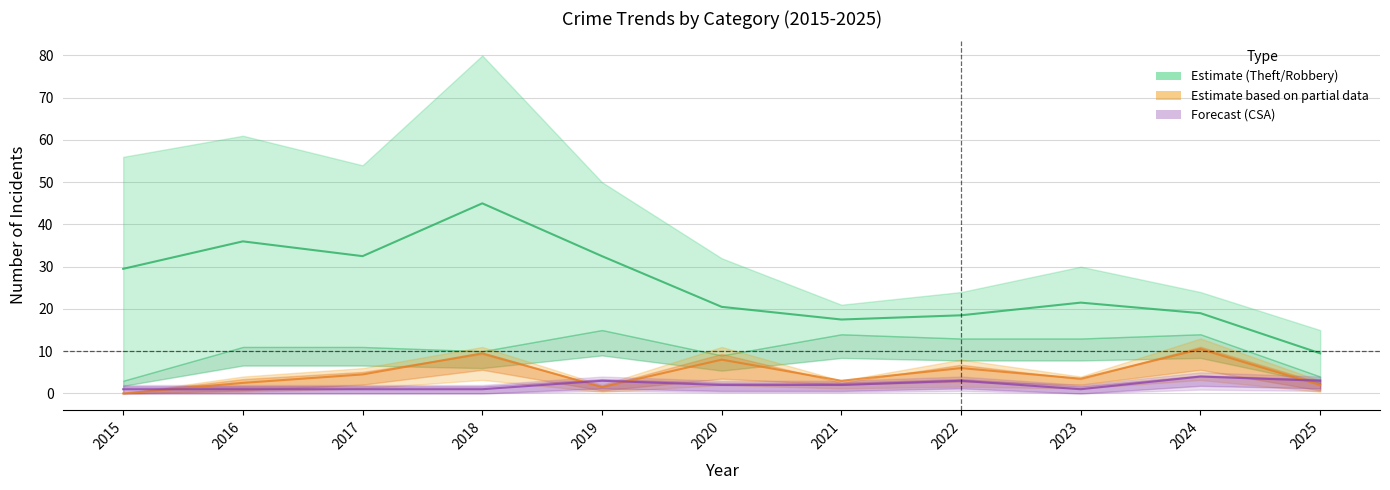

Reading left to right, transcribe all the data shown in this chart.

Theft/Robbery midline: 2015=29.5	2016=36.0	2017=32.5	2018=45.0	2019=32.5	2020=20.5	2021=17.5	2022=18.5	2023=21.5	2024=19.0	2025=9.5
Aggravated midline: 2015=0.0	2016=2.5	2017=4.5	2018=9.5	2019=1.5	2020=8.0	2021=3.0	2022=6.0	2023=3.5	2024=10.5	2025=2.0
CSA midline: 2015=1.0	2016=1.0	2017=1.0	2018=1.0	2019=3.0	2020=2.0	2021=2.0	2022=3.0	2023=1.0	2024=4.0	2025=3.0